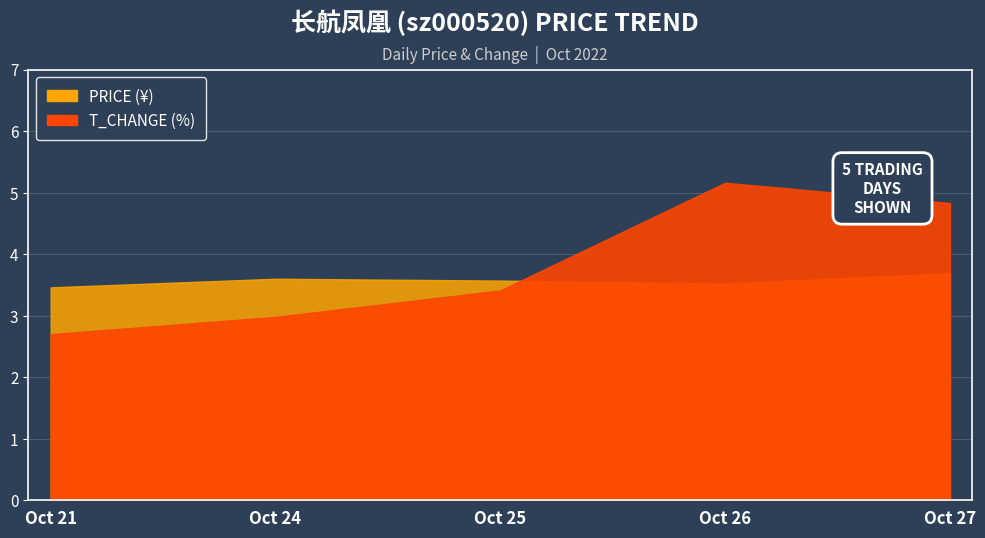

What is the total value across all series at 2022-10-21?

6.2